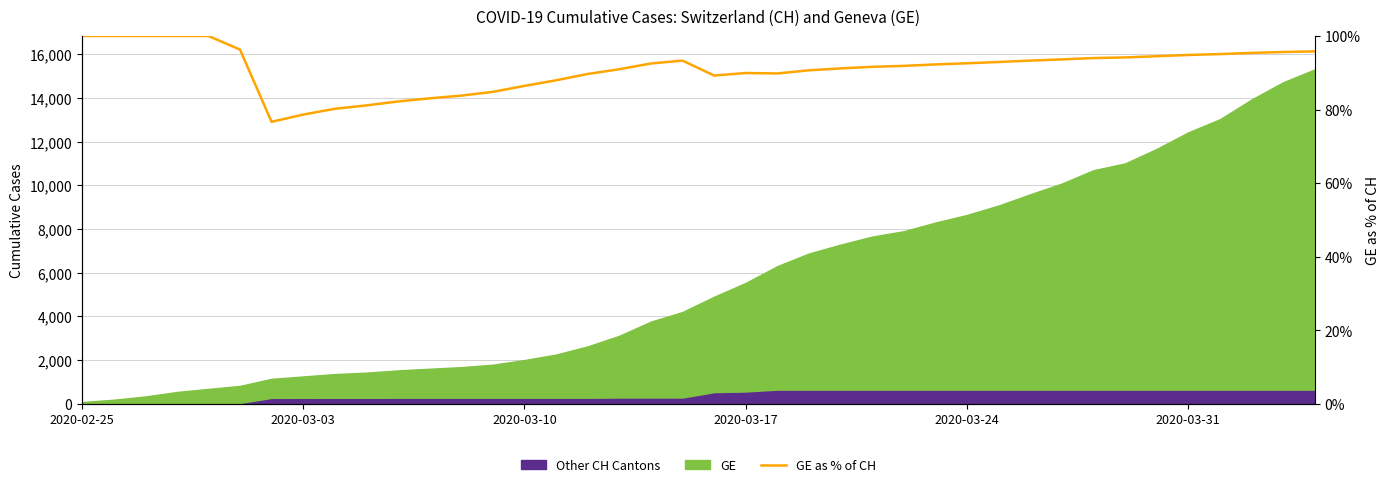

How many lines are shown in the chart?

1